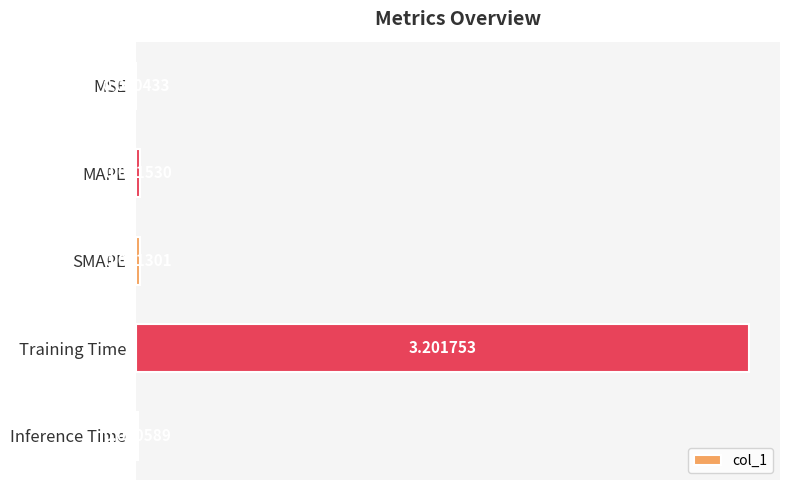

How many data points does each series have?

5